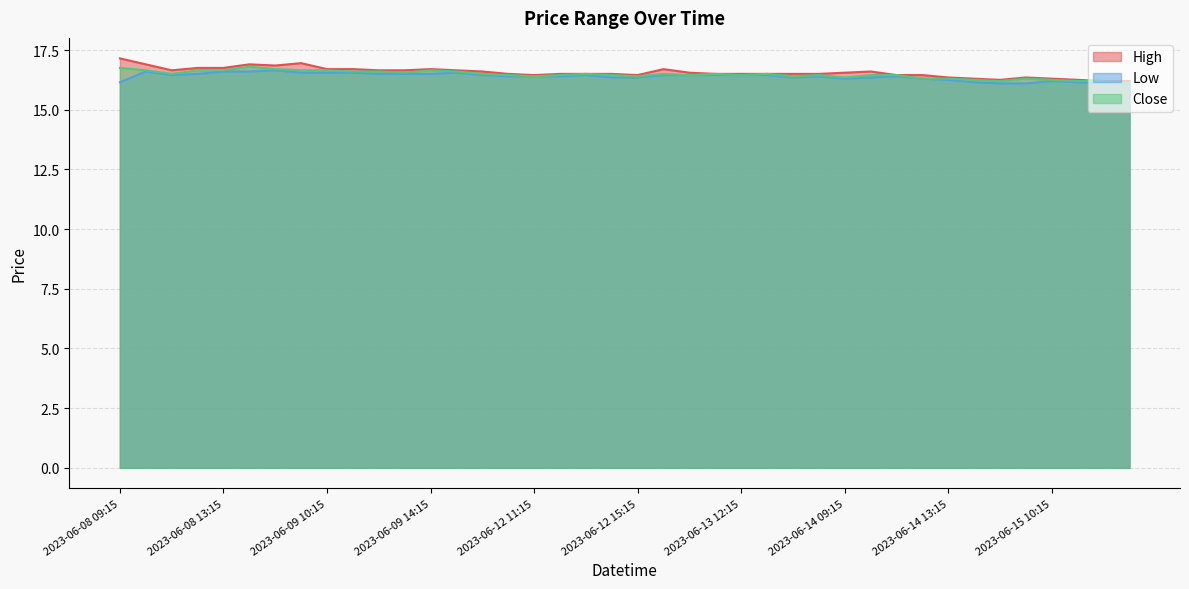

What value does the Close series have at 2023-06-14 13:15?

16.3